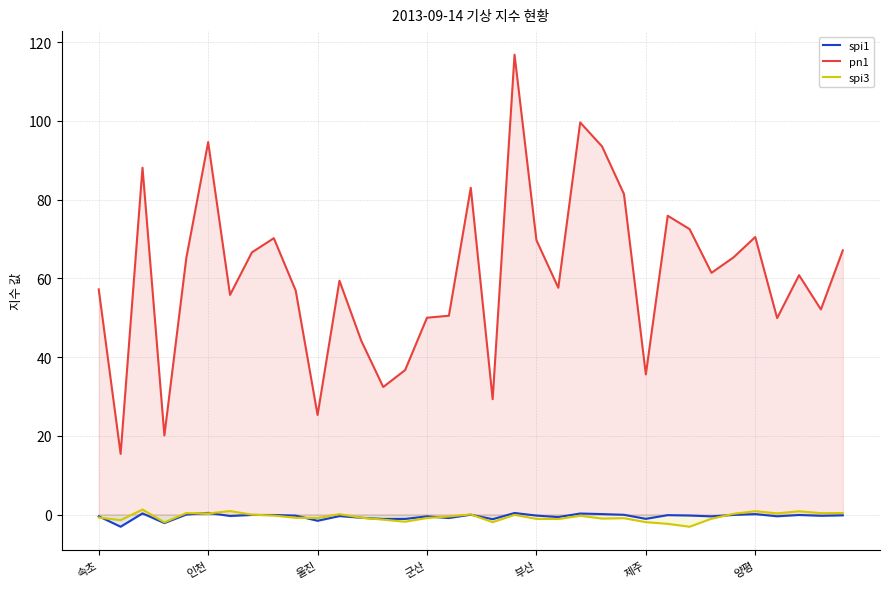

True or false: spi1 has more than 0 points higher than both neighbors.

True